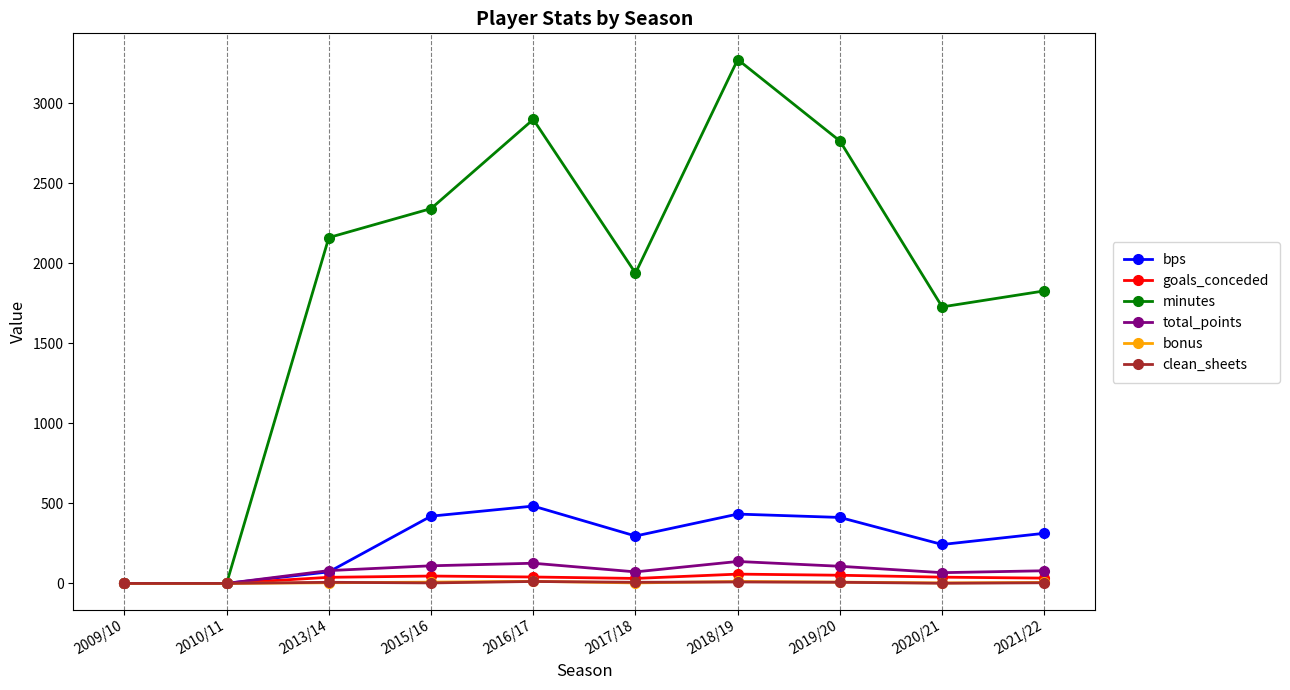

At how many categories does at least one series exceed 2725?

3